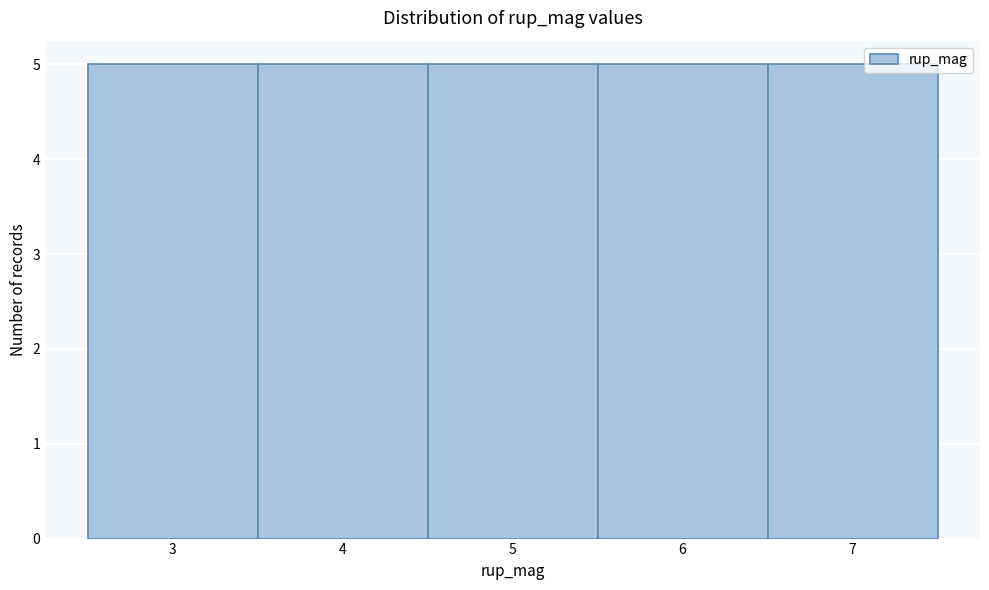

Reading left to right, list every bar in this chart as the range it spans on the x-axis followed by its height. The values are not printed on the chart, so give them approximately, as read against the axis.

2.5 to 3.5: 5
3.5 to 4.5: 5
4.5 to 5.5: 5
5.5 to 6.5: 5
6.5 to 7.5: 5